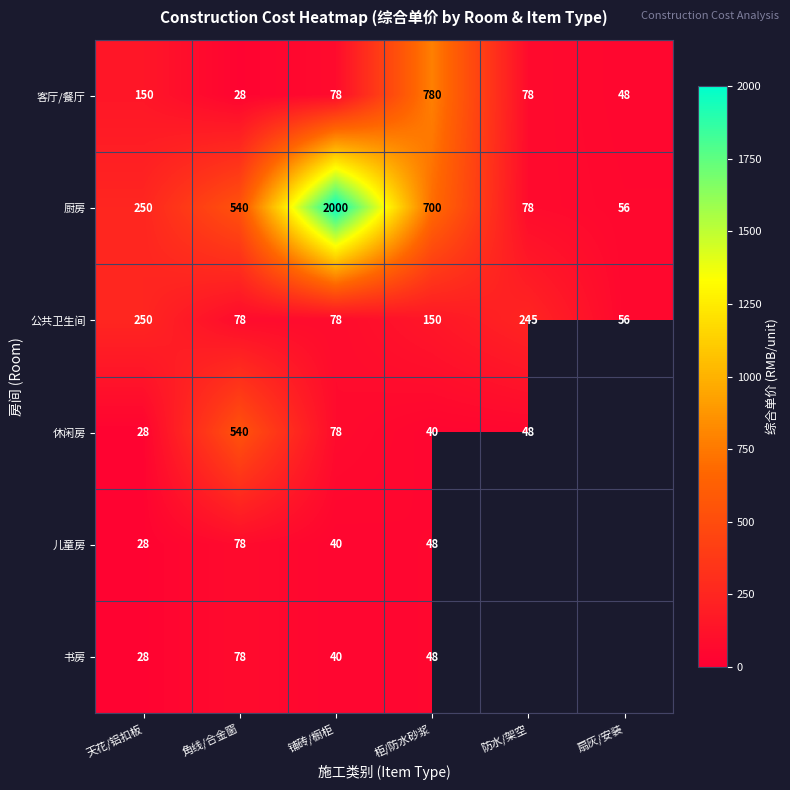

What is the average value of the 厨房 series?

604